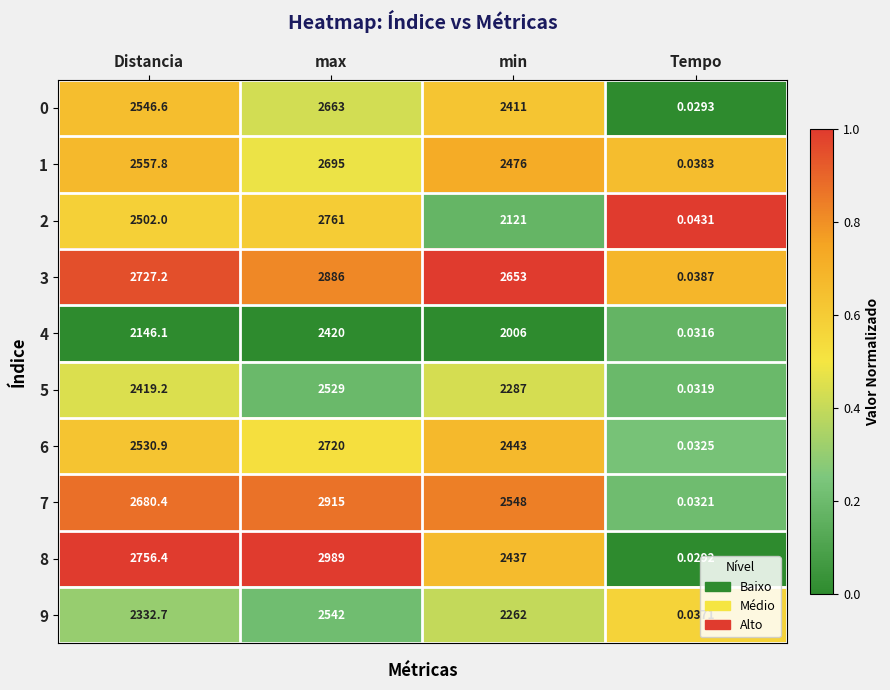

How many data points does each series have?

4